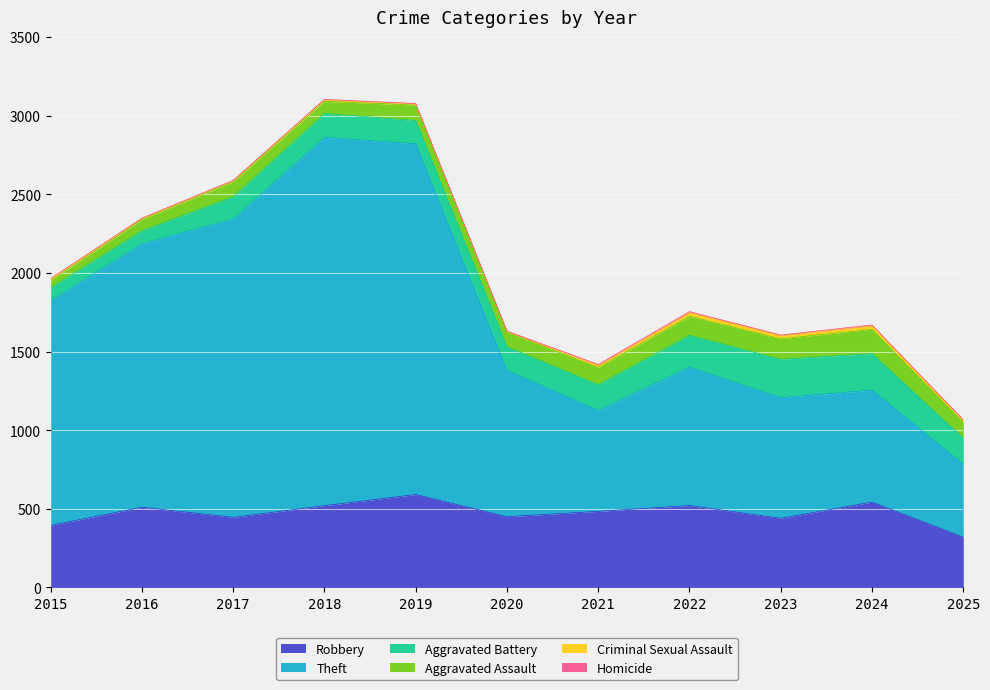

True or false: Criminal Sexual Assault and Robbery intersect in this chart.

False